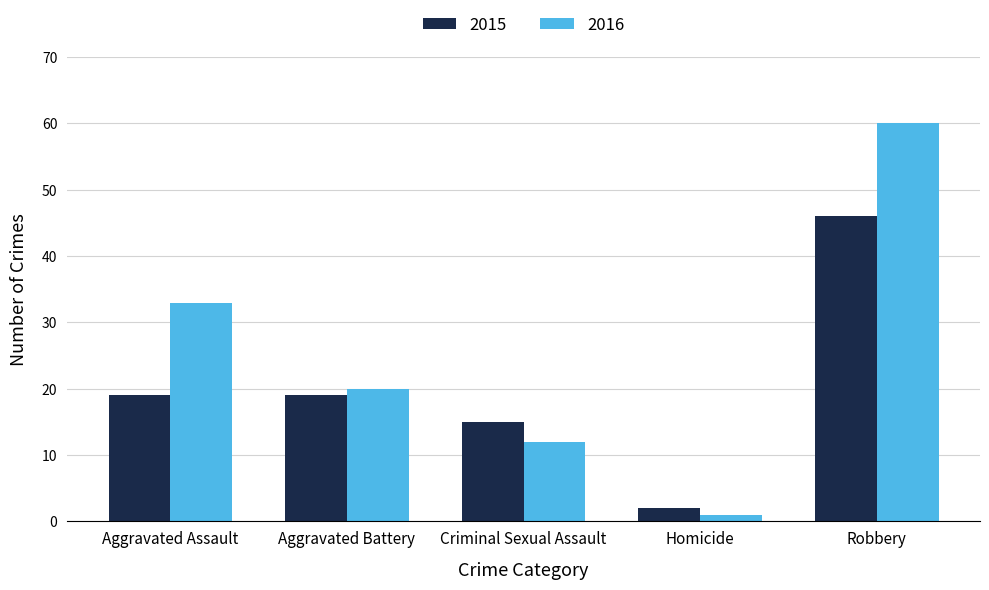

True or false: 2016 has a value of 21 at Aggravated Assault.

False